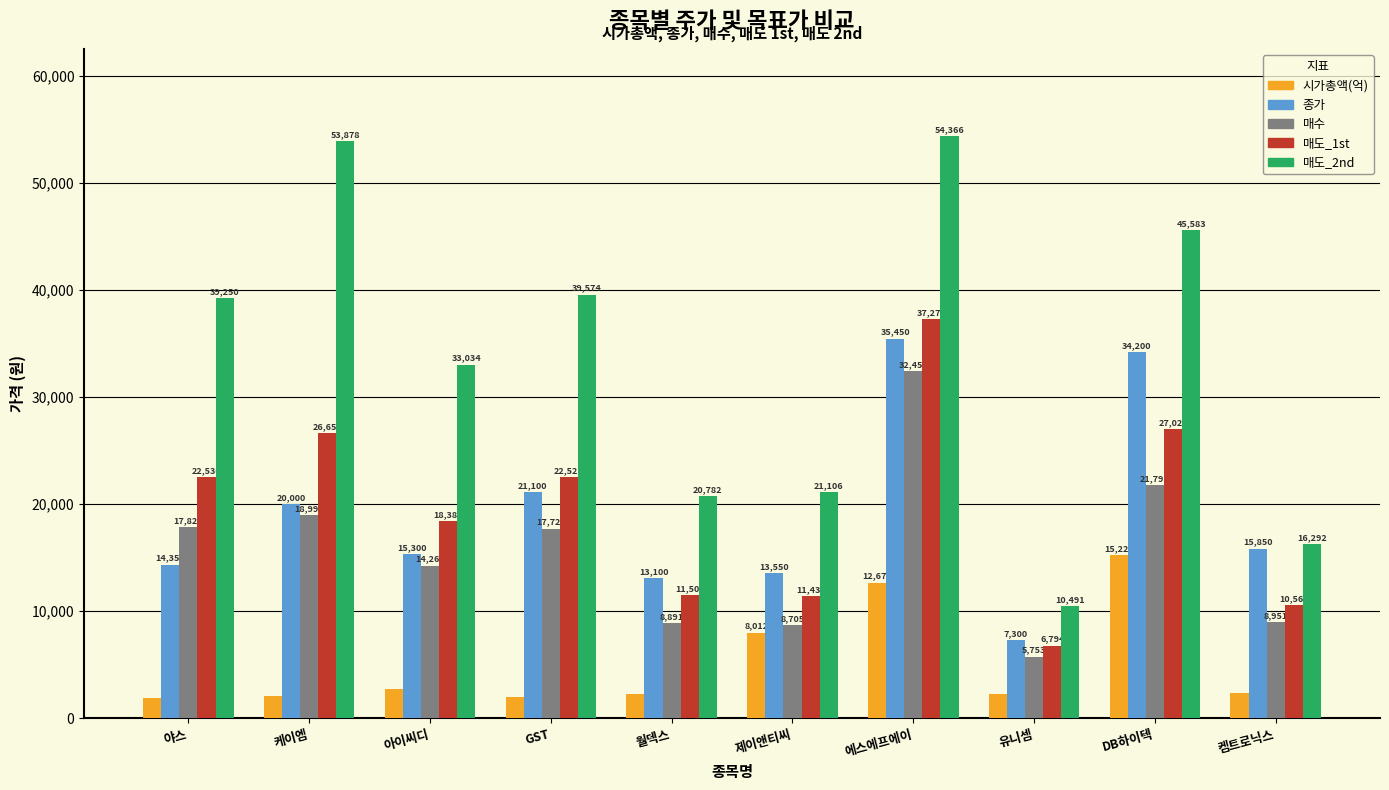

Which series has the largest total across all categories?

매도_2nd